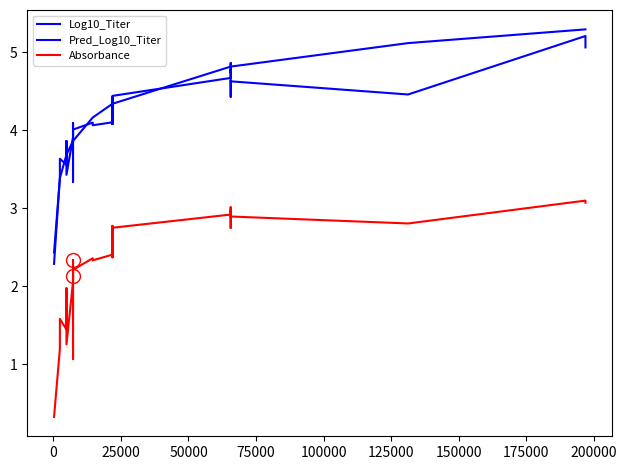

True or false: Absorbance and Log10_Titer intersect in this chart.

False